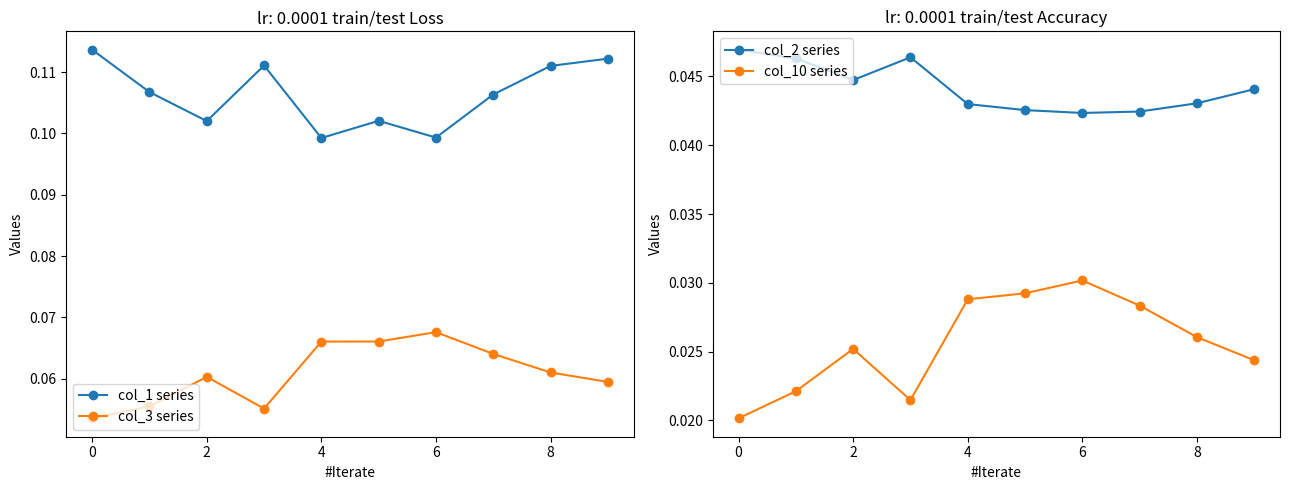

Reading left to right, extract all data points from this chart.

col_1 series: 0.1	0.1	0.1	0.1	0.1	0.1	0.1	0.1	0.1	0.1
col_3 series: 0.1	0.1	0.1	0.1	0.1	0.1	0.1	0.1	0.1	0.1
col_2 series: 0.0	0.0	0.0	0.0	0.0	0.0	0.0	0.0	0.0	0.0
col_10 series: 0.0	0.0	0.0	0.0	0.0	0.0	0.0	0.0	0.0	0.0